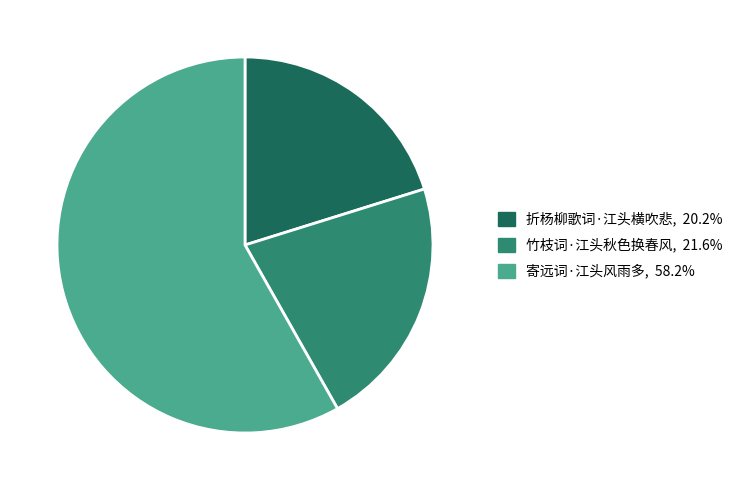

What is the ratio of the value at 竹枝词·江头秋色换春风 to the value at 寄远词·江头风雨多?

0.4